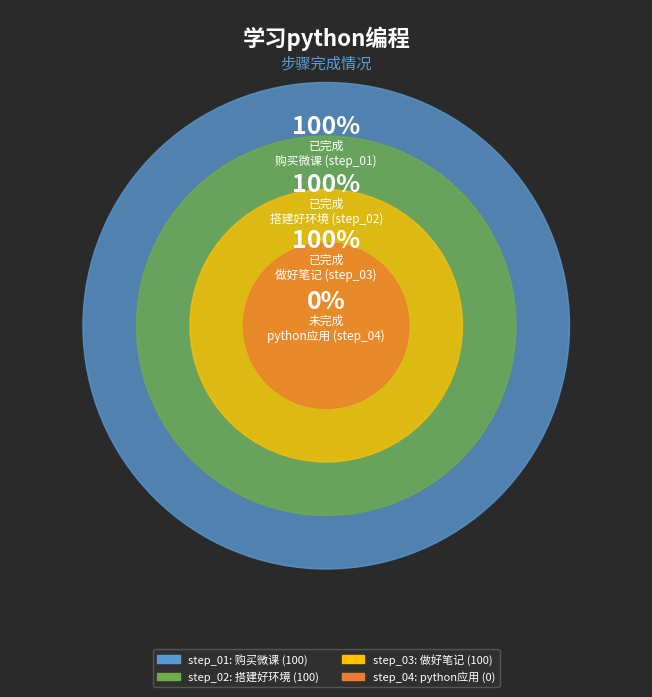

True or false: step_02 accounts for 33% of the total.

True